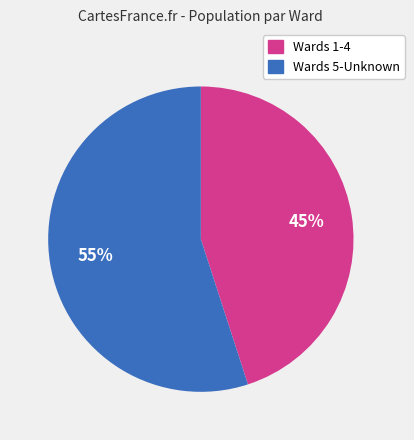

To the nearest percent, what is the difference between the largest and smallest slice percentages?

10%